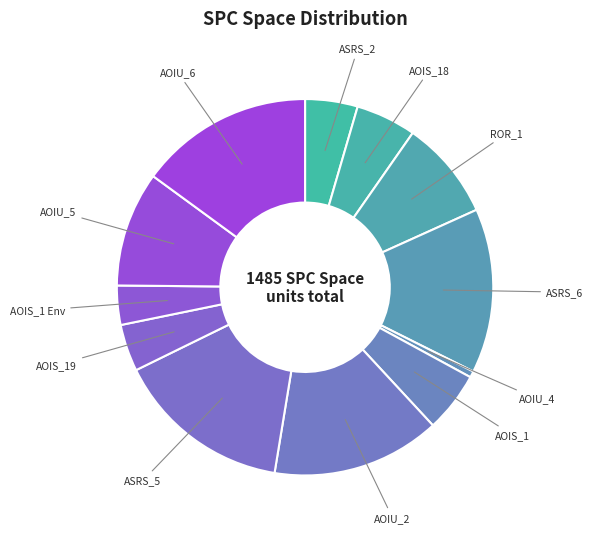

Is it true that AOIU_5 is 22% of the pie?

False